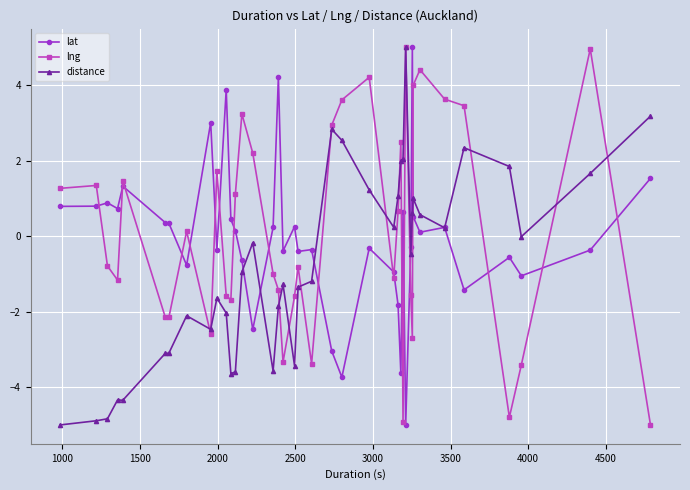

What is the minimum value for distance?

-5.0